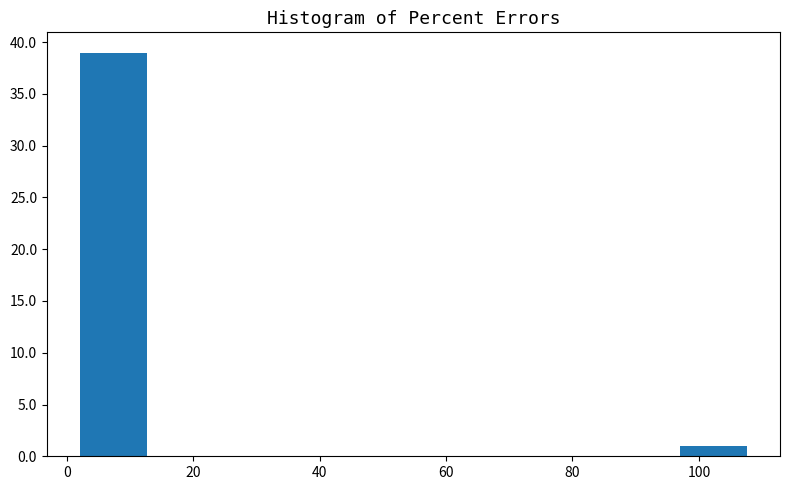

What is the height of the bar covering 2 to 12 on the x-axis? Neither the bar edges nor the heights are printed on the chart, so give them approximately, as read against the axes.

39